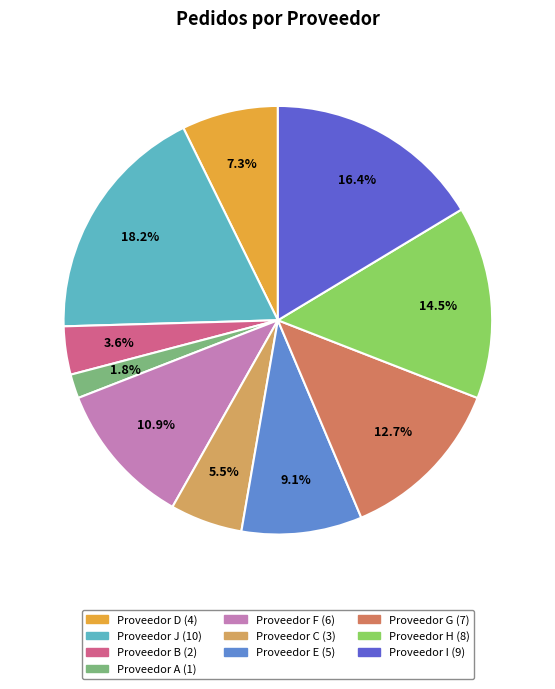

Is there any slice that represents more than half of the pie?

No